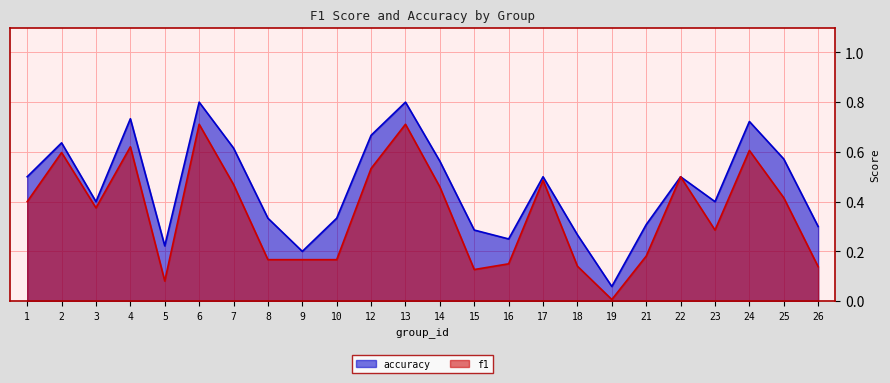

What are all the series names shown in the legend?

accuracy, f1